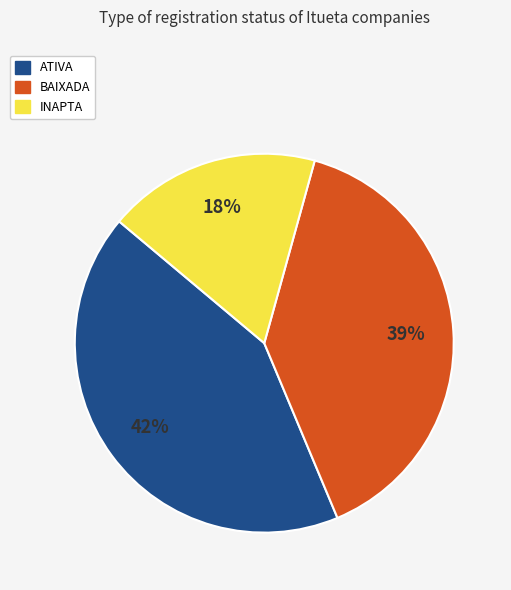

What percentage is the BAIXADA slice, to the nearest percent?

39%